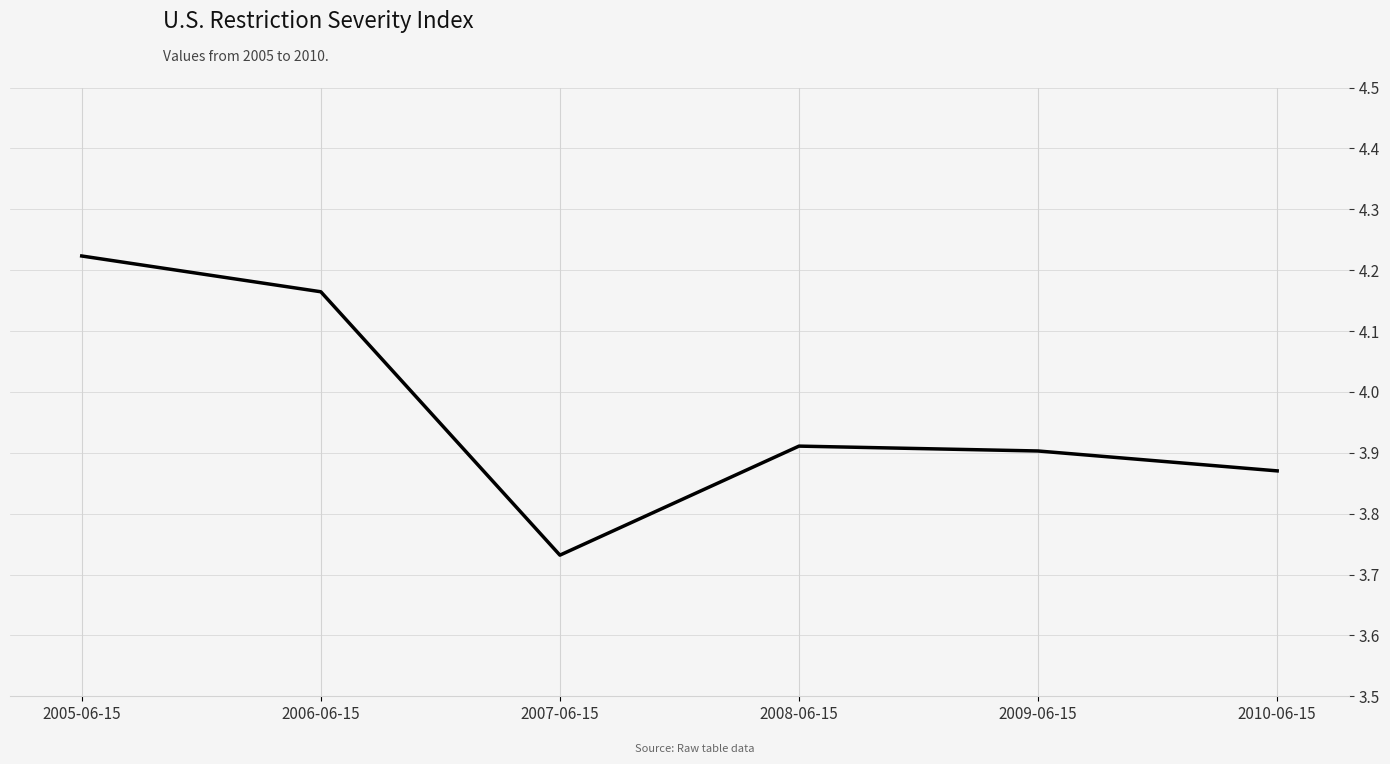

What is the sum of all values?

23.8